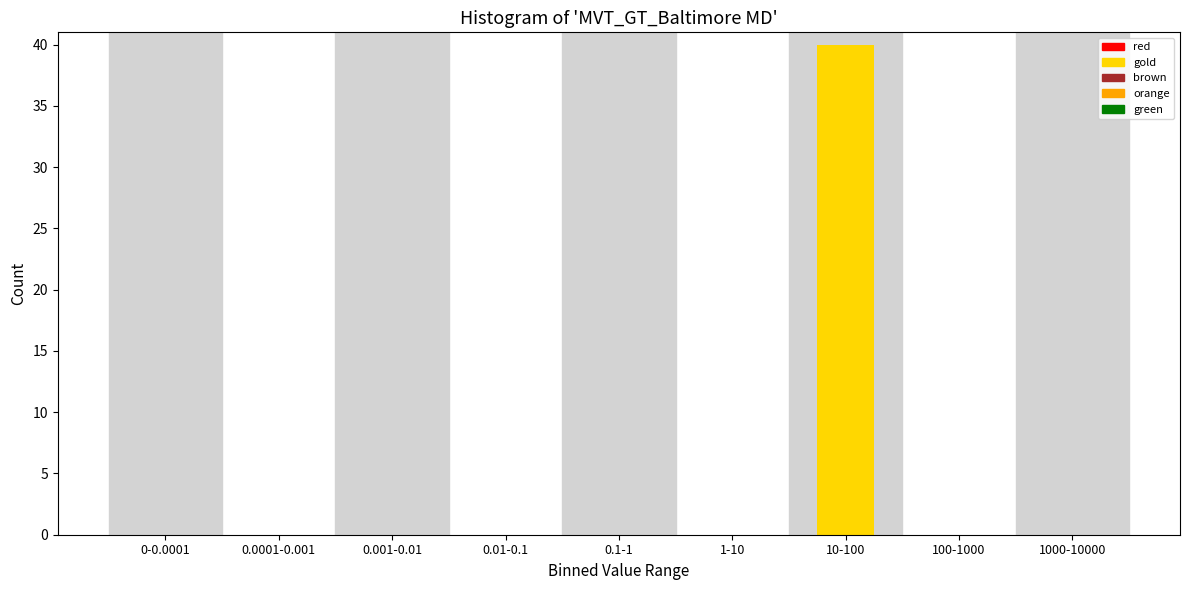

Reading left to right, extract all data points from this chart.

0-0.0001=0	0.0001-0.001=0	0.001-0.01=0	0.01-0.1=0	0.1-1=0	1-10=0	10-100=40	100-1000=0	1000-10000=0